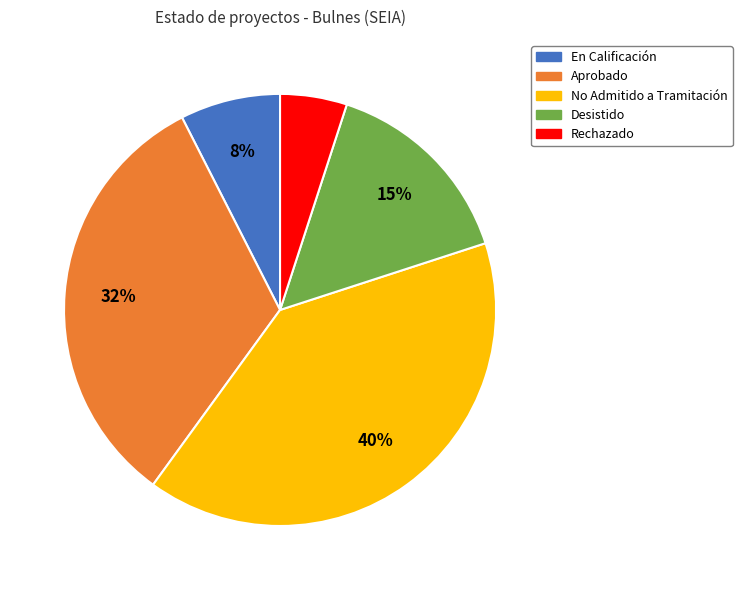

To the nearest percent, what is the average slice percentage?

20%